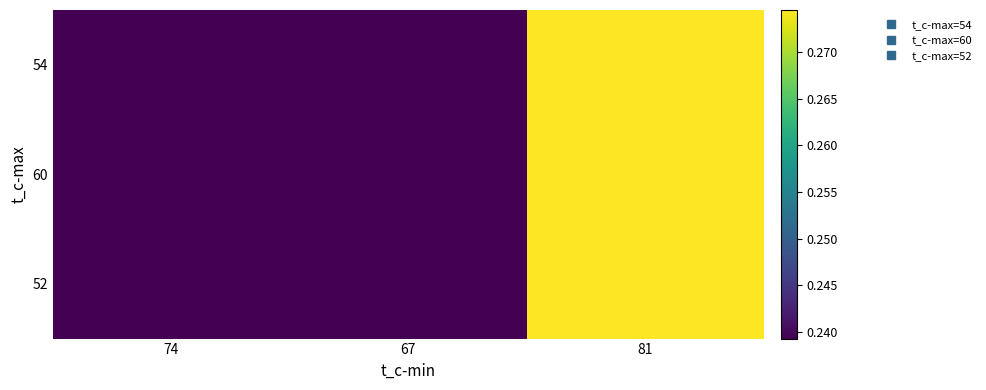

Between 74 and 67, which series saw the biggest shift?

54